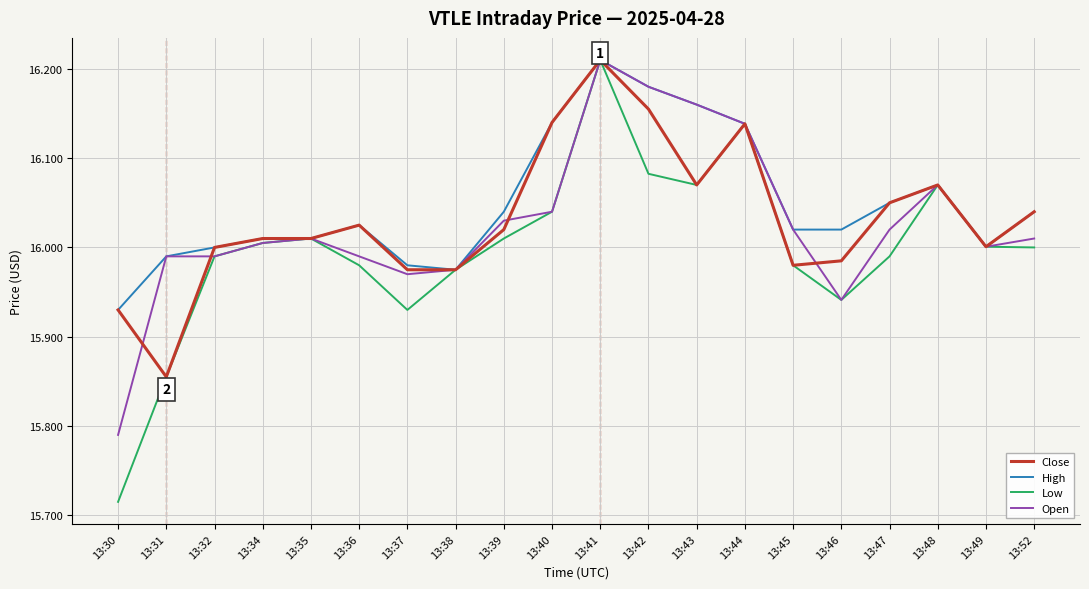

What is the difference between the highest and lowest values at 13:30?

0.2